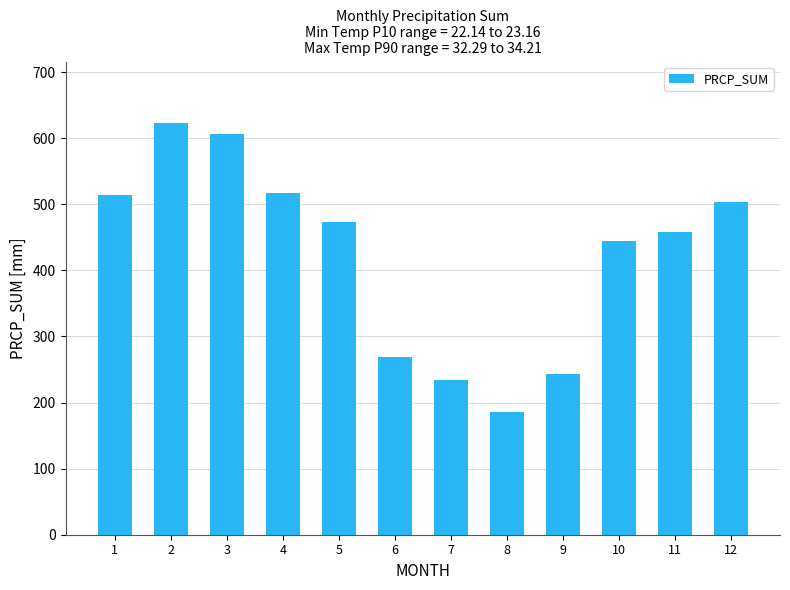

Which label corresponds to the largest value in the chart?

2